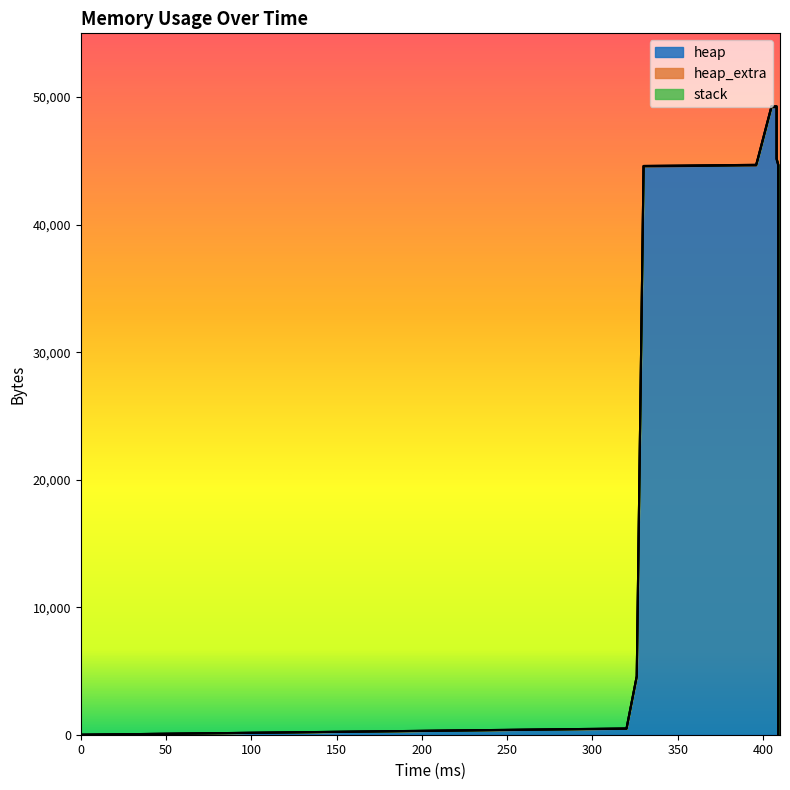

Which category has the highest value in the heap_extra series?

405